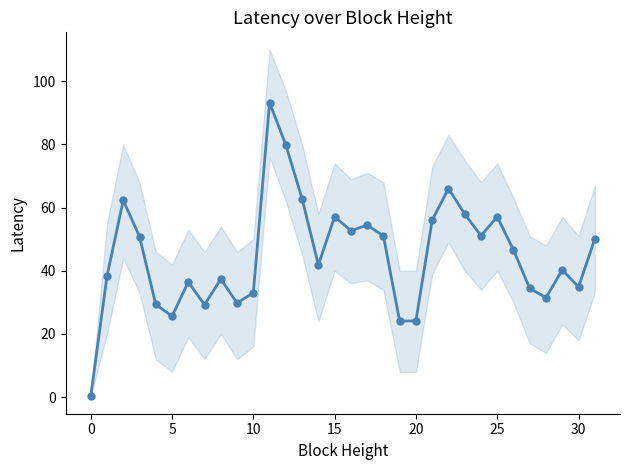

How many lines are shown in the chart?

1